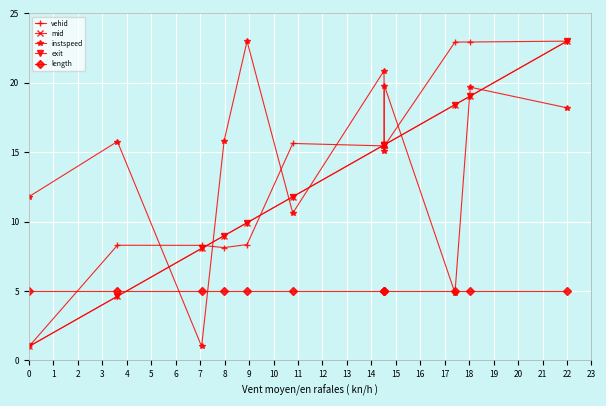

In instspeed, how many points are higher than both neighbors (excluding endpoints)?

5